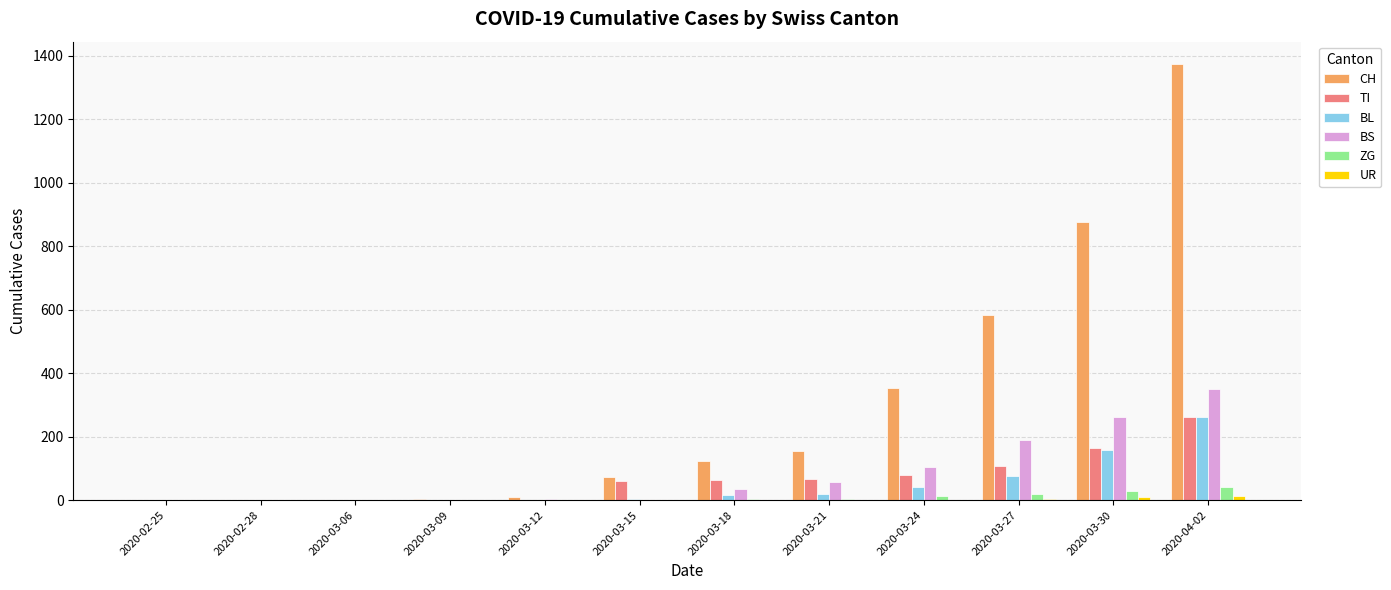

At which category is the sum across all series the highest?

2020-04-02